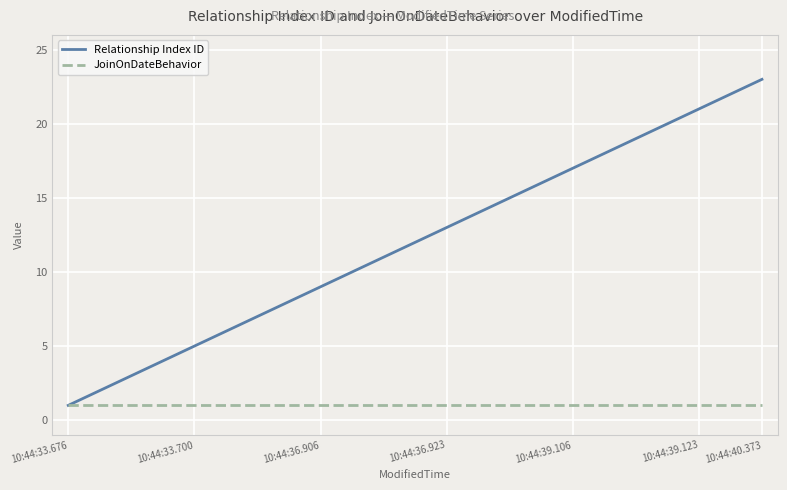

Which series has the largest total across all categories?

Relationship Index ID